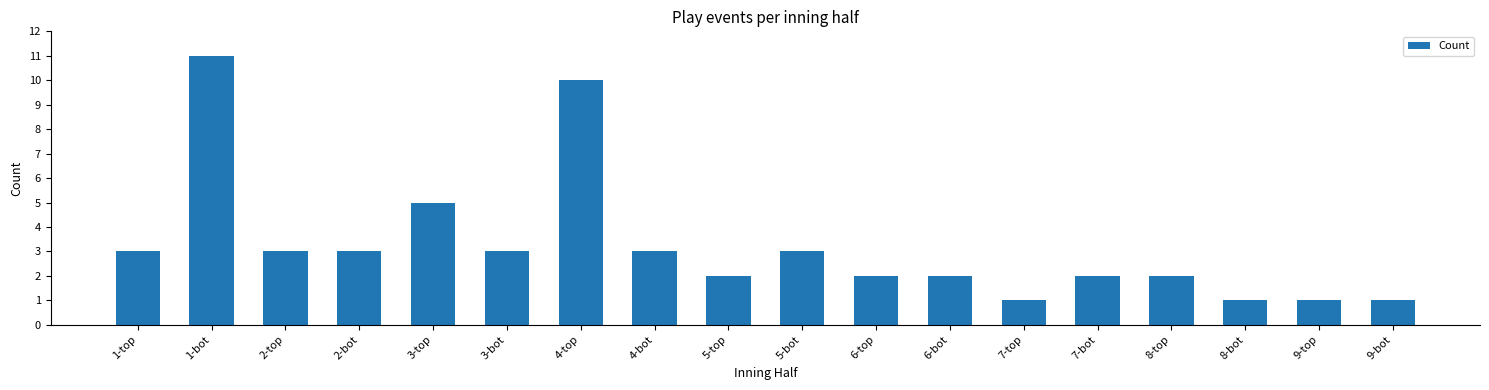

Is it true that the value at 3-top is 5?

True